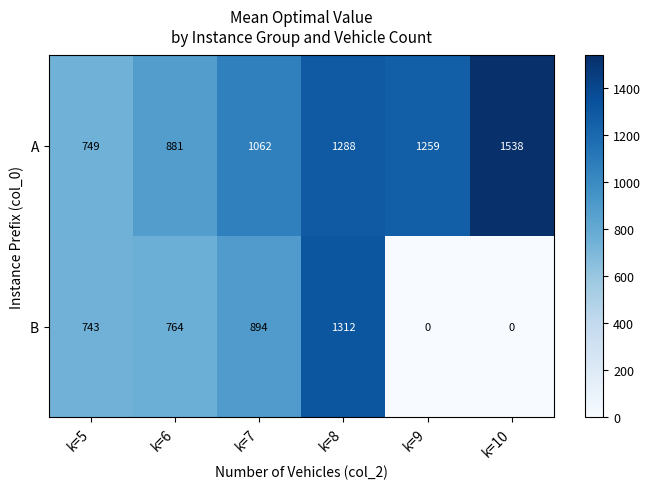

Count the number of data series in this chart.

2